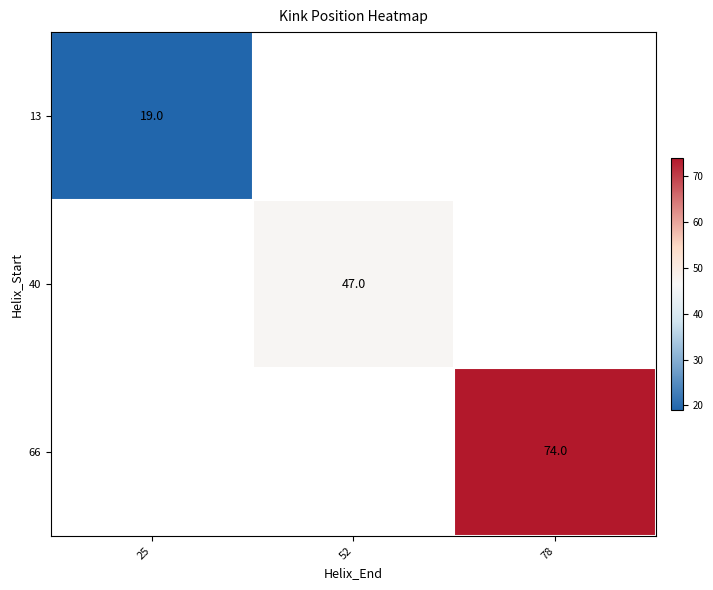

The value of 40 at 52 is 47. True or false?

True